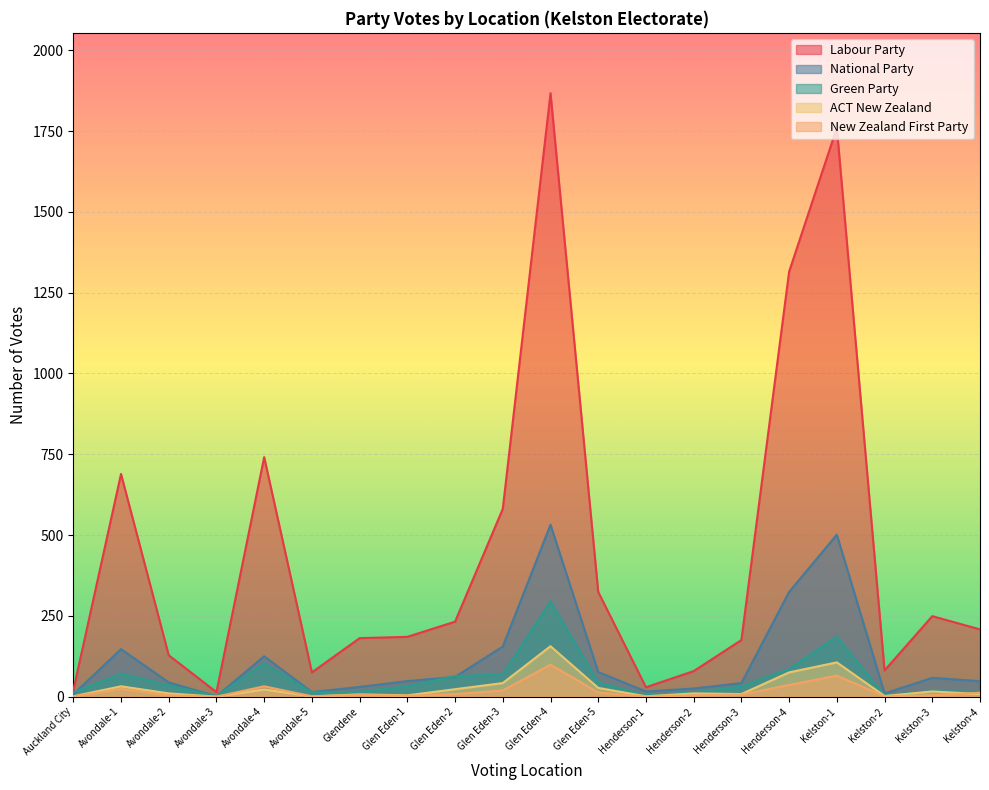

True or false: Labour Party and New Zealand First Party intersect in this chart.

False